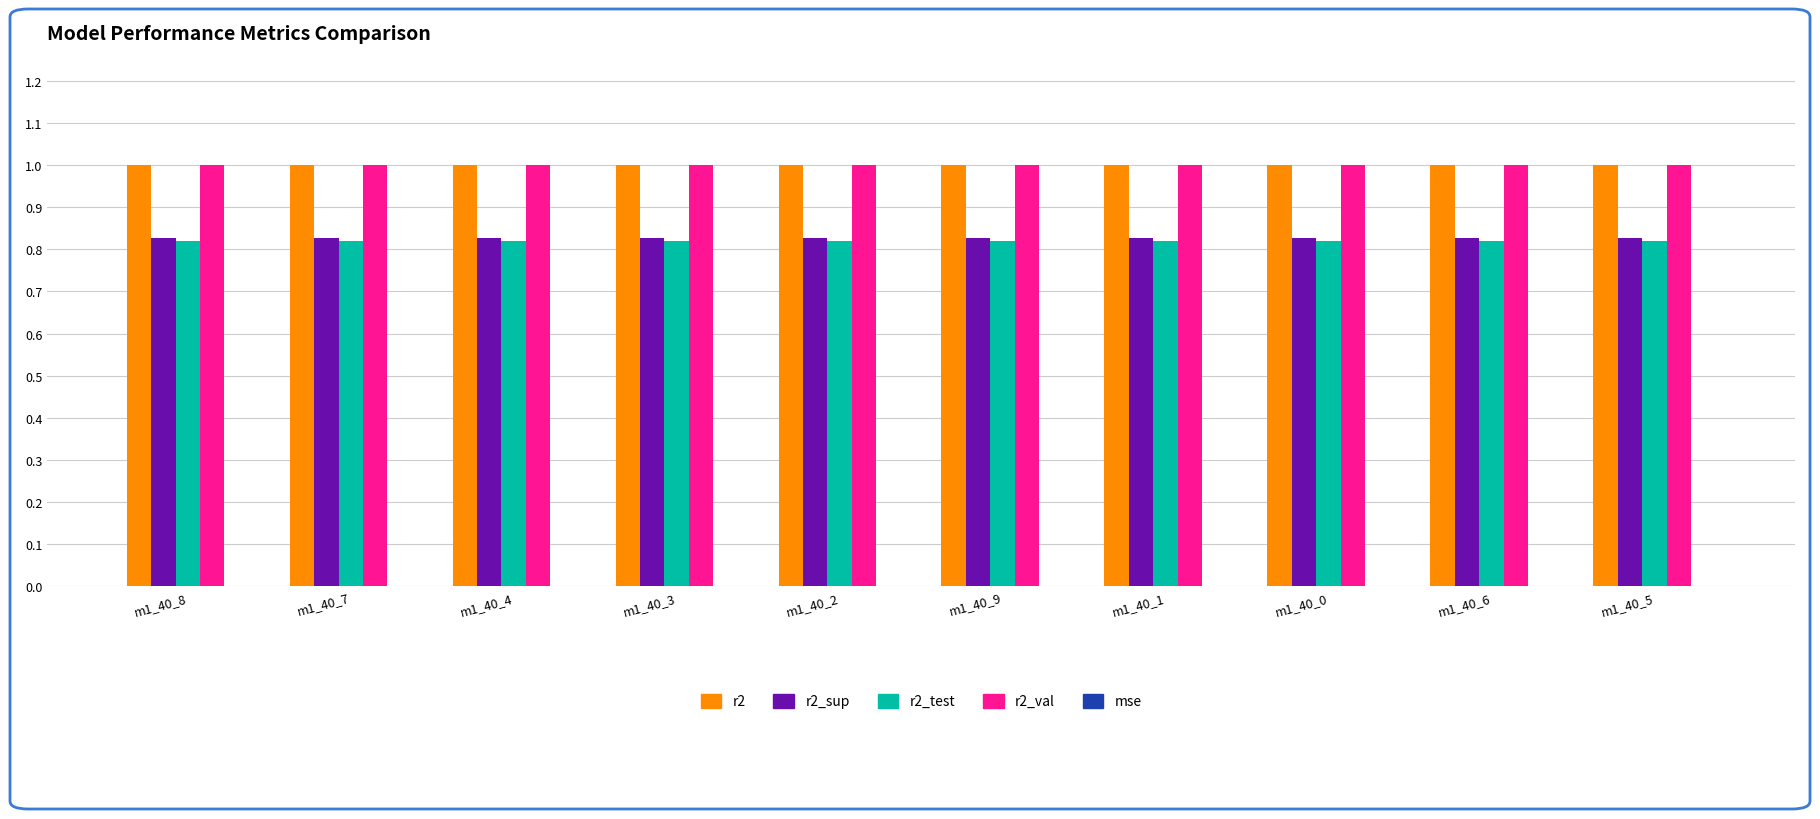

Does the chart contain stacked bars?

No